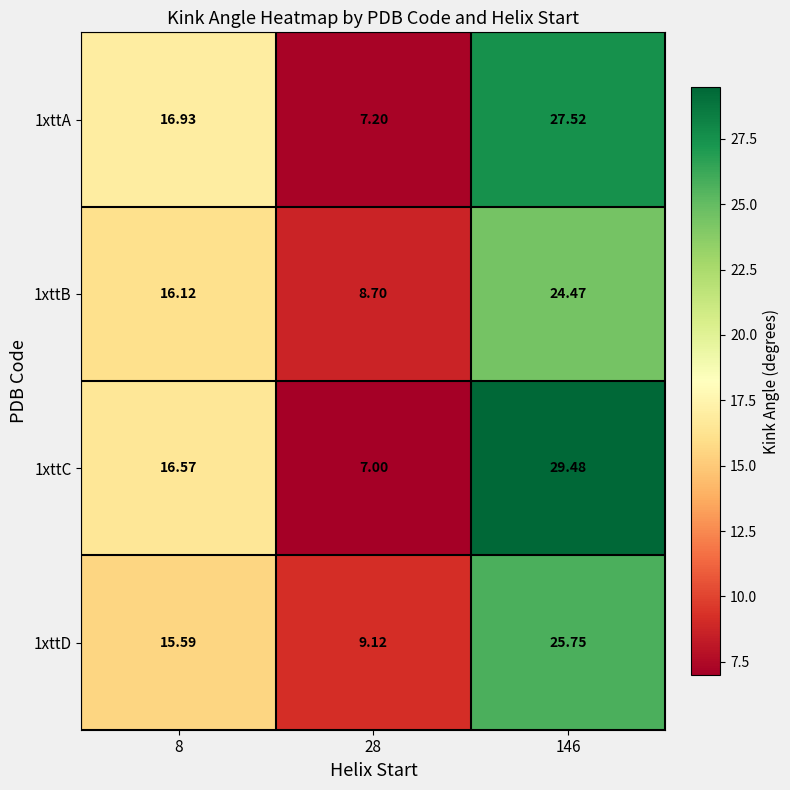

Is the value of 1xttB at 146 greater than the value of 1xttC at 146?

No